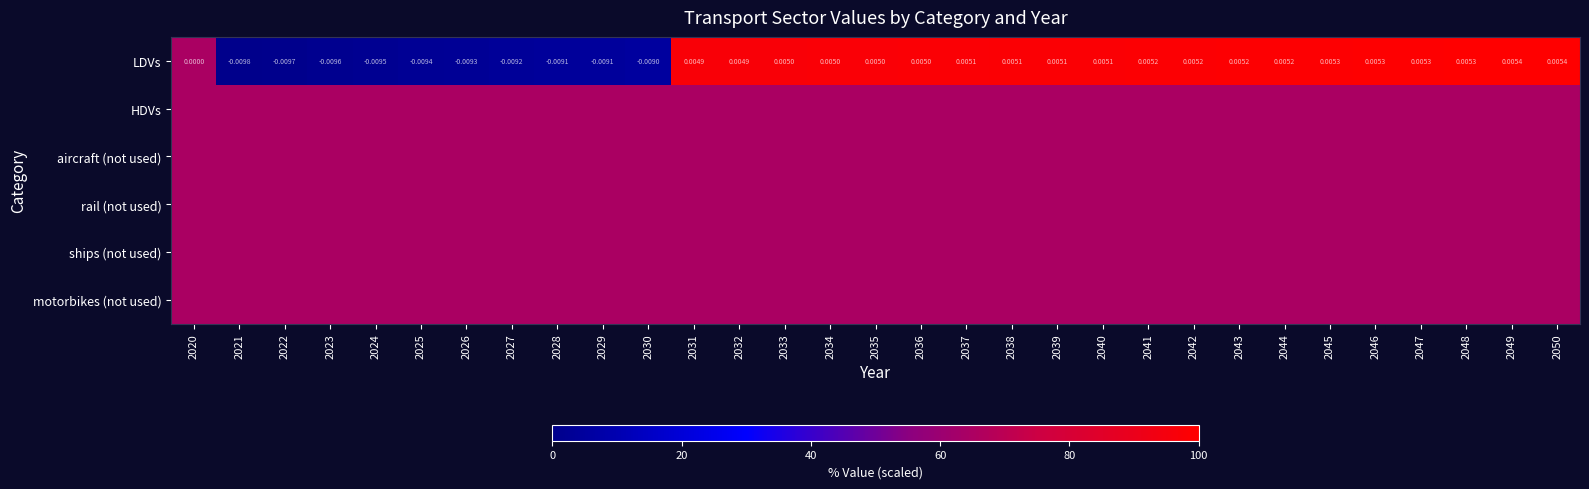

How many data points in LDVs are less than 0?

10